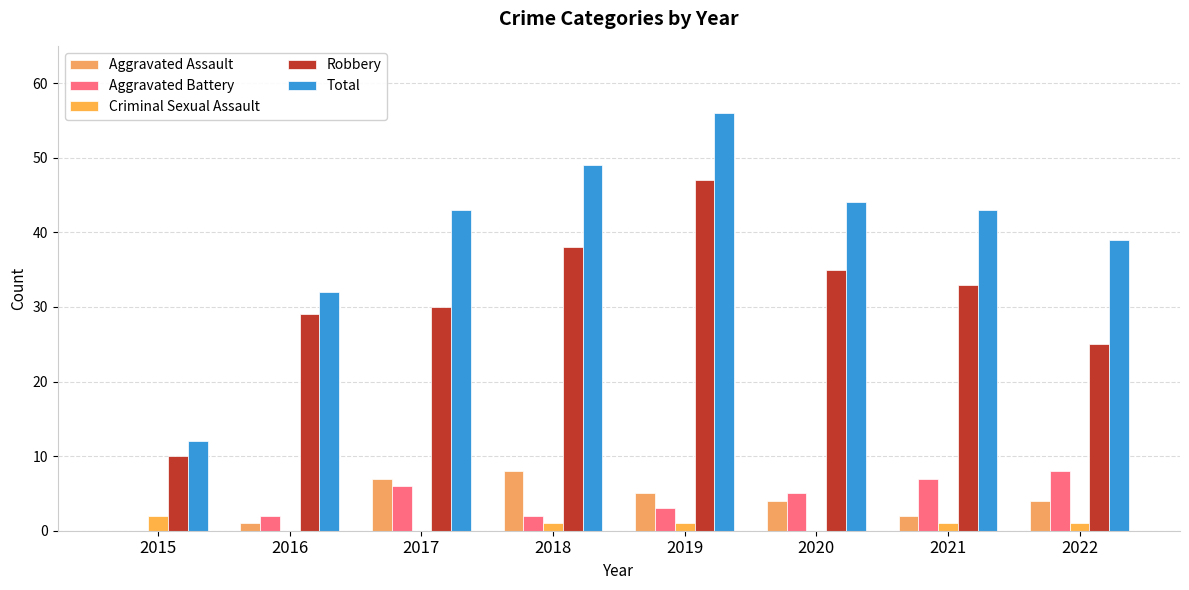

How many groups of bars are there?

8